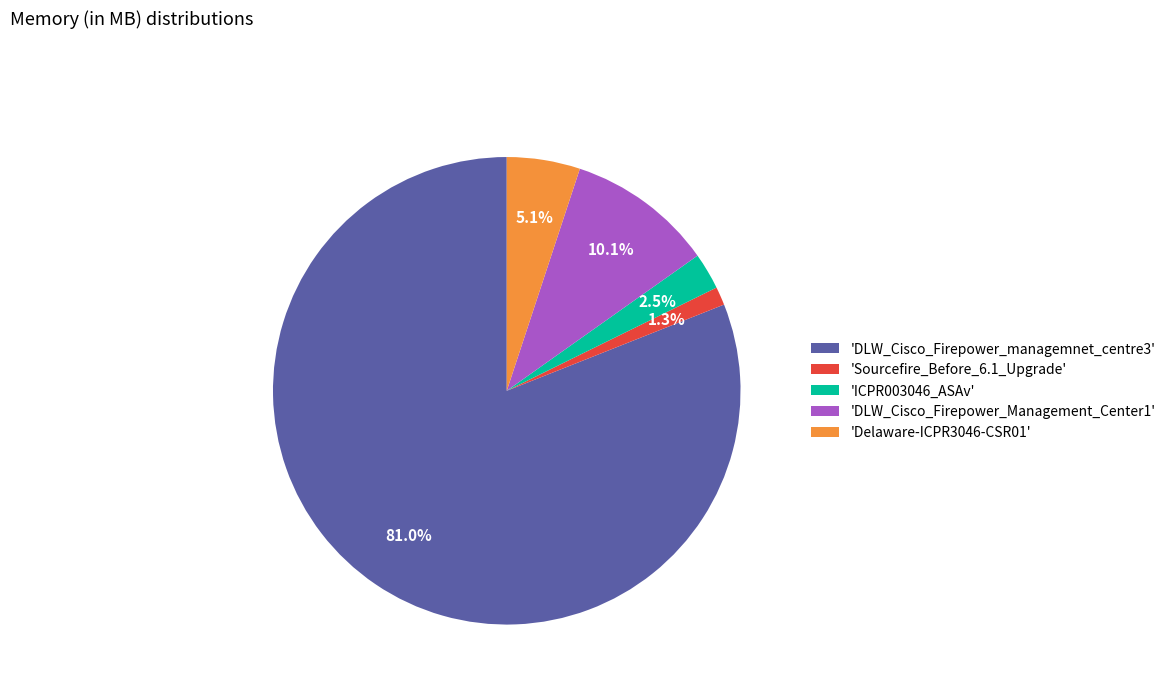

Rank the categories by value from highest to lowest.

'DLW_Cisco_Firepower_managemnet_centre3', 'DLW_Cisco_Firepower_Management_Center1', 'Delaware-ICPR3046-CSR01', 'ICPR003046_ASAv', 'Sourcefire_Before_6.1_Upgrade'